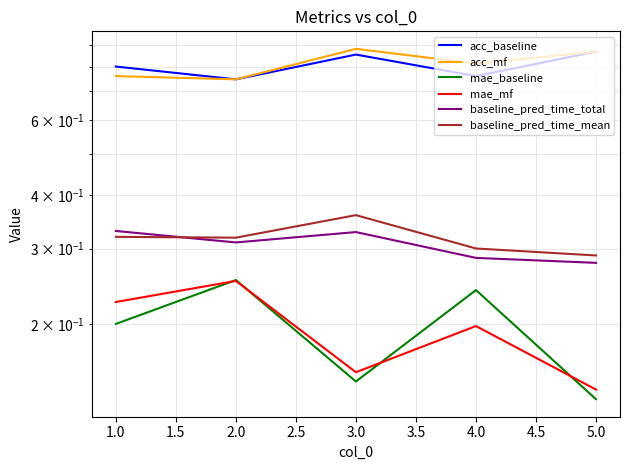

True or false: baseline_pred_time_mean has a value of 0.3 at 4.0.

True